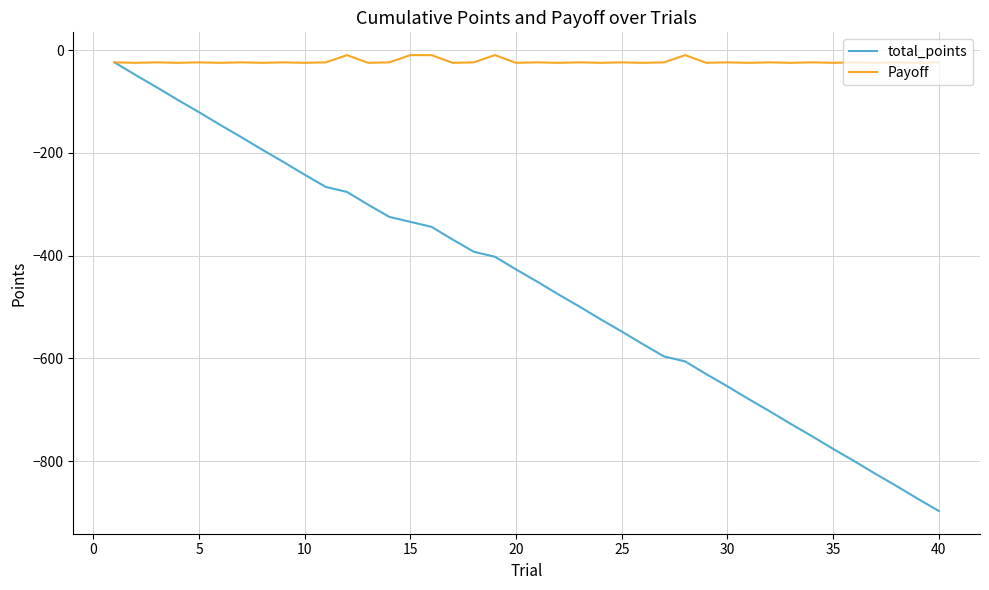

What is the lowest value of the Payoff series?

-24.7